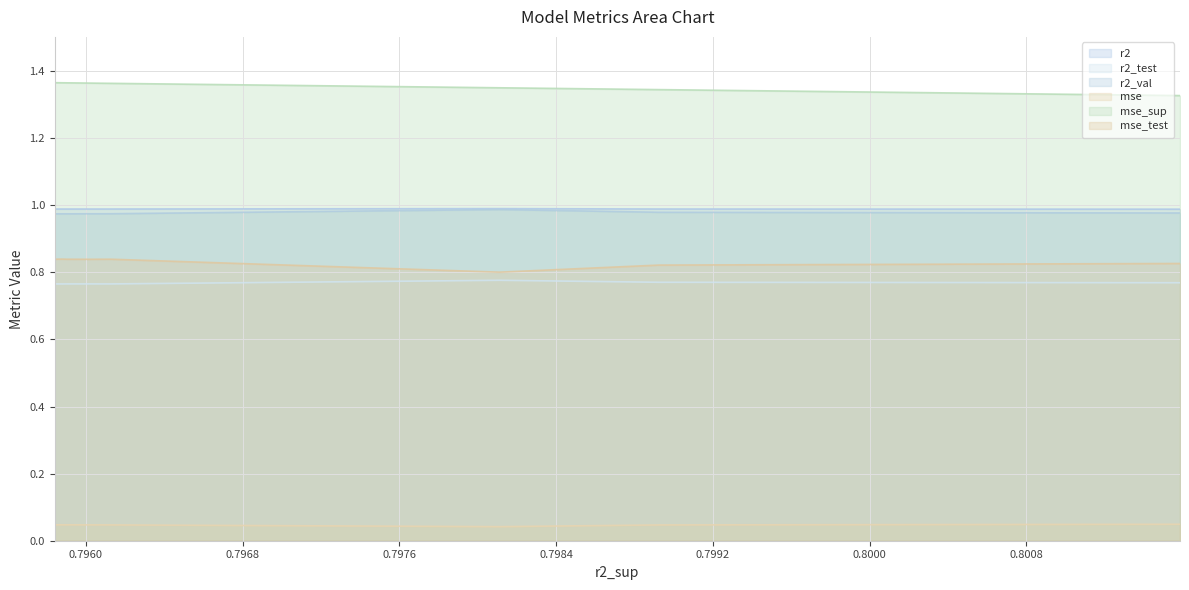

List the series in order of their peak value, highest first.

mse_sup, r2, r2_val, mse_test, r2_test, mse